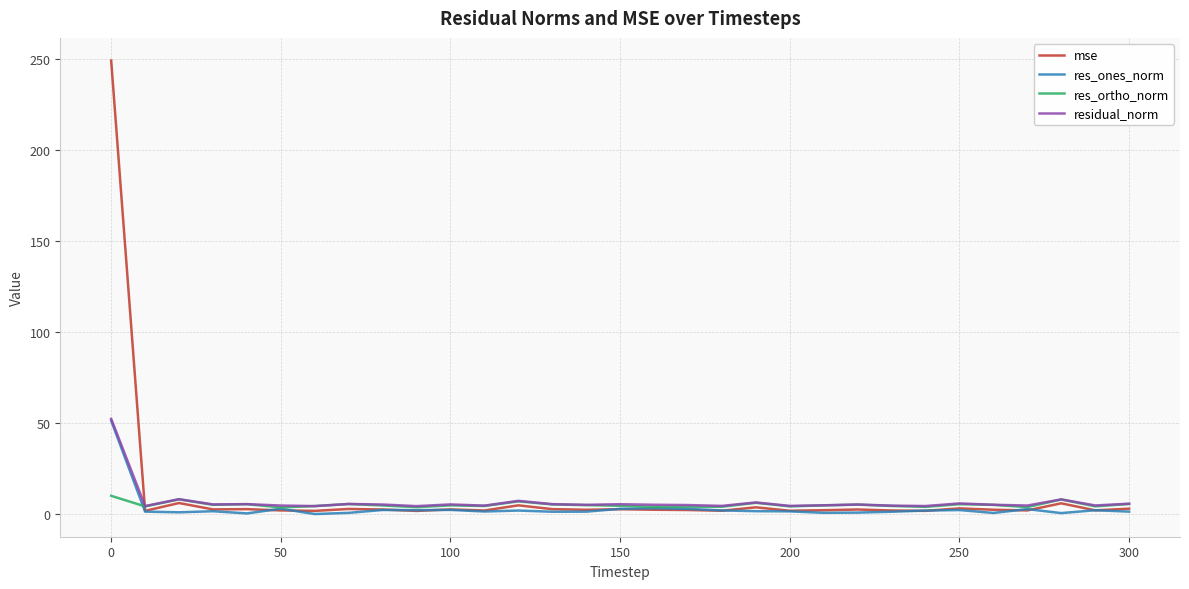

Which series has the largest range (max minus min)?

mse